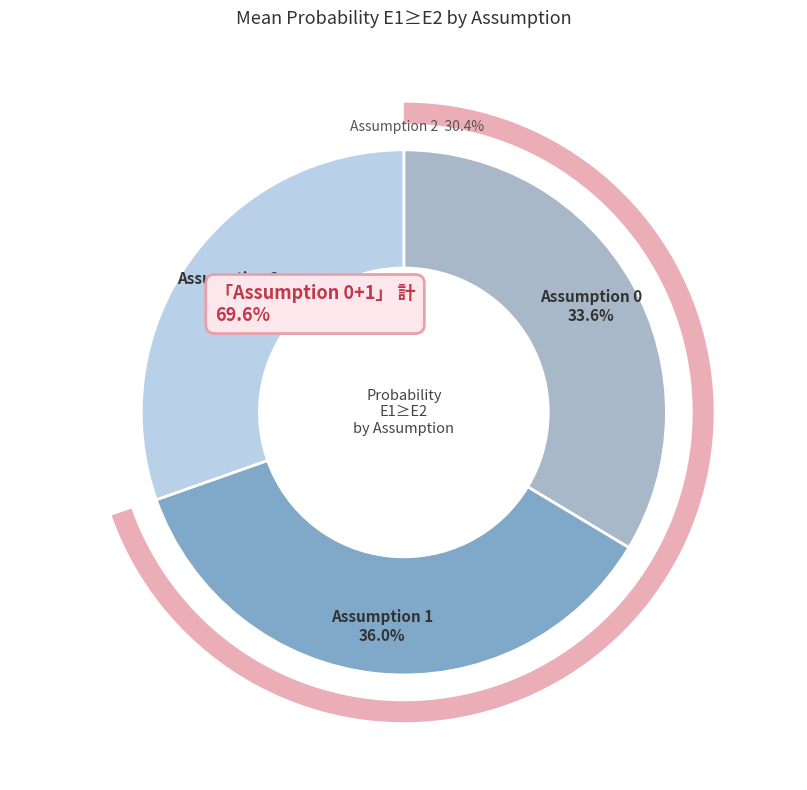

Is there a majority slice in this chart?

No